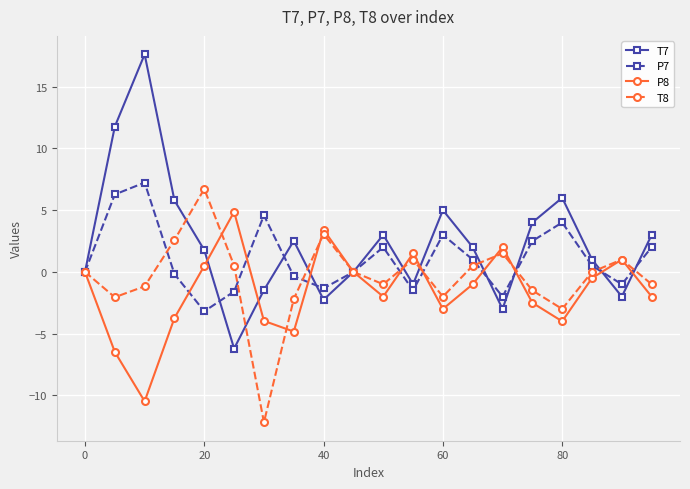

Which series has the largest range (max minus min)?

T7